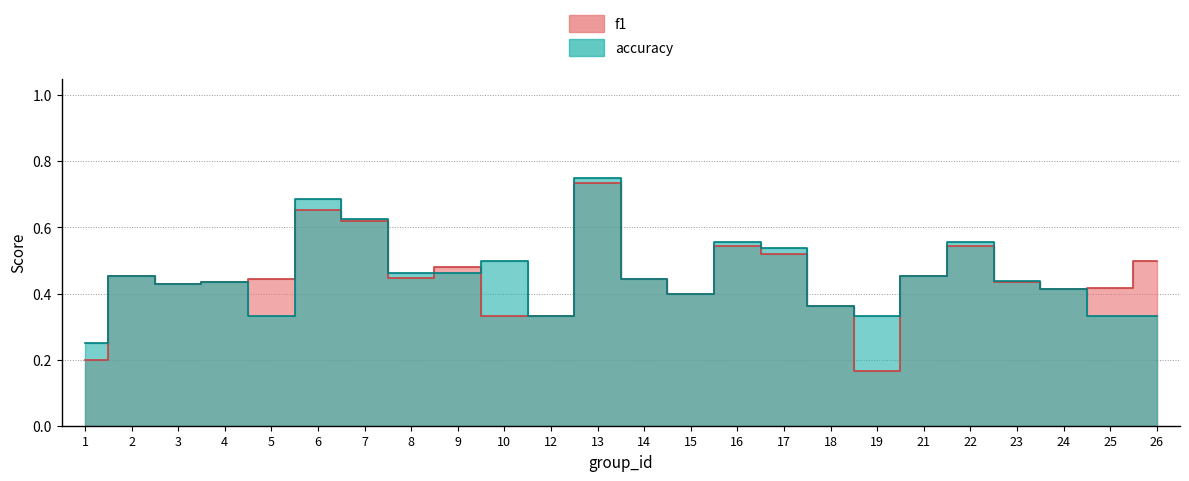

True or false: accuracy and f1 cross at least once.

True